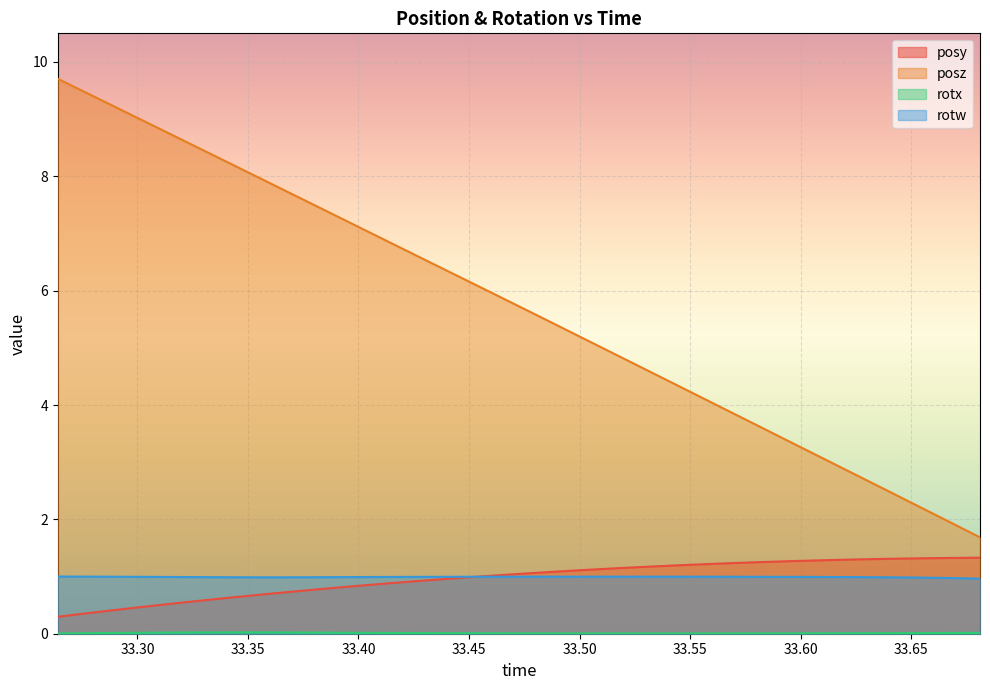

True or false: posy has more than 0 points higher than both neighbors.

False